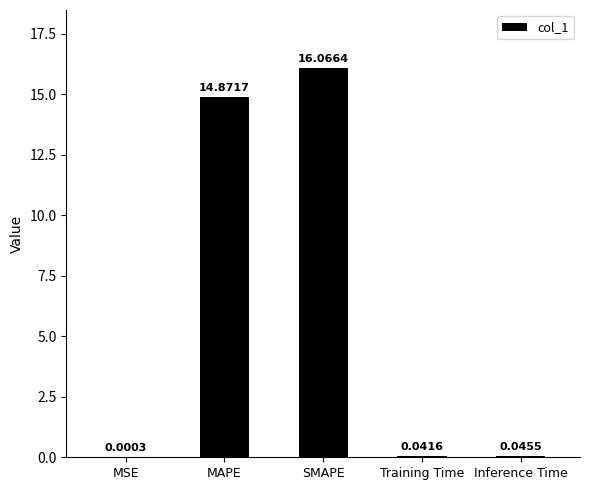

At which label is the value closest to 8?

MAPE